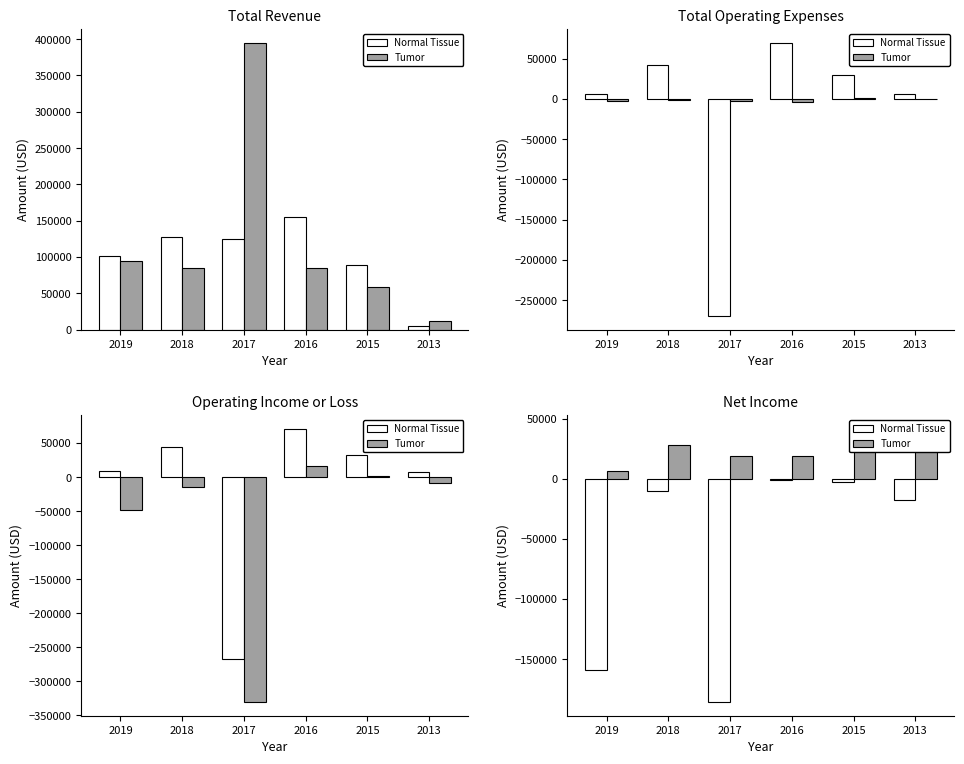

Which series has the largest total across all categories?

Tumor